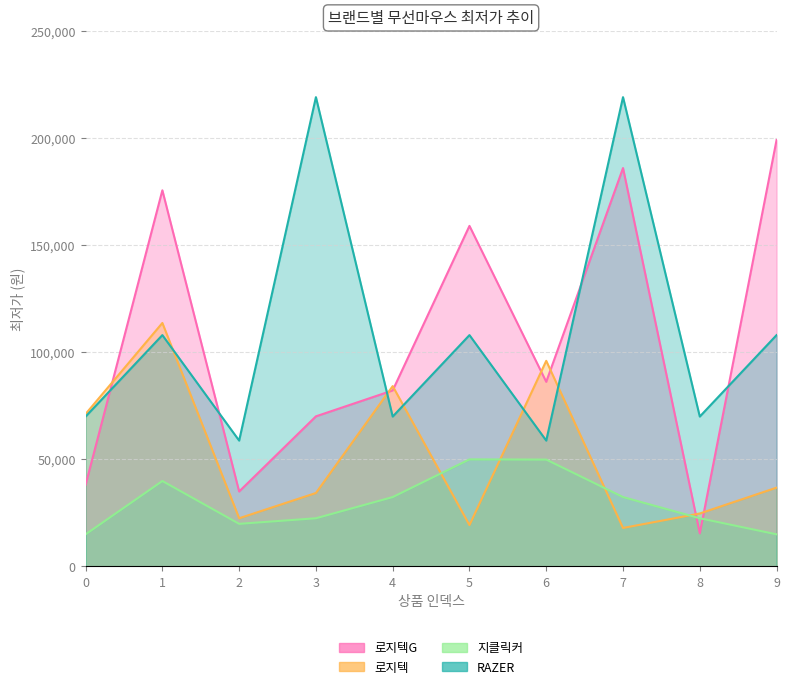

How many data points does each series have?

10